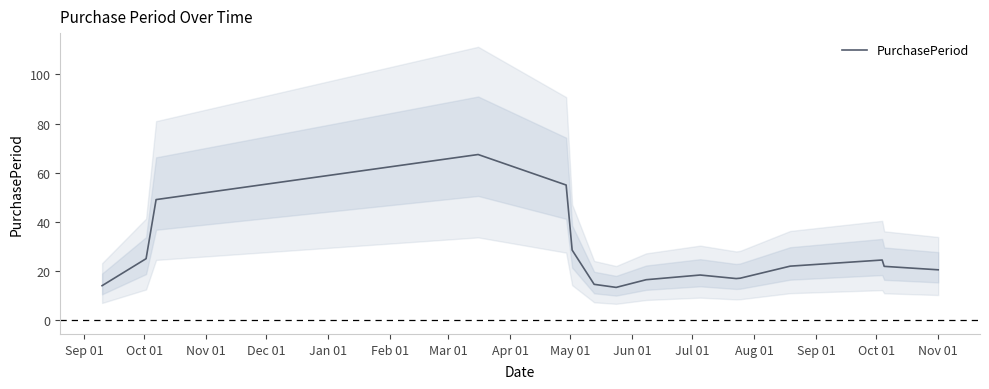

How many values exceed 21?

8